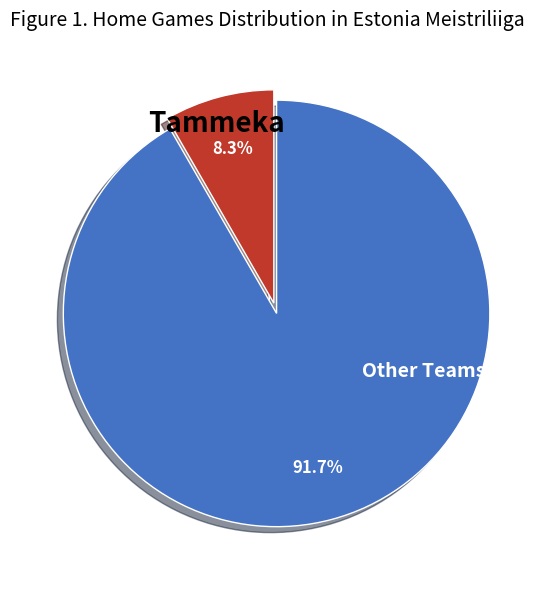

To the nearest percent, what is the average slice percentage?

50%